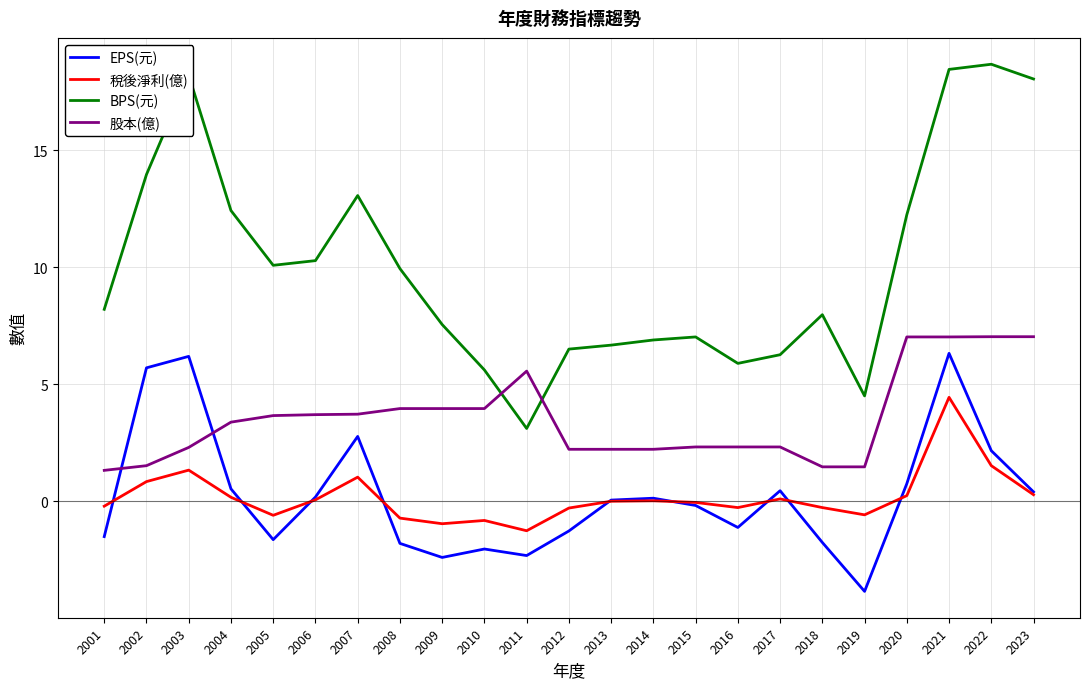

Which series has the widest spread of values?

BPS(元)